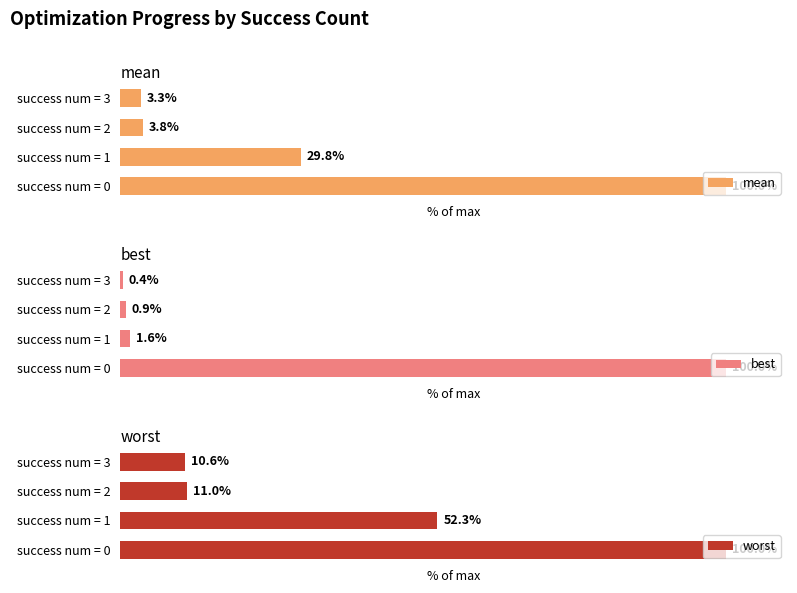

List the labels in order of mean value, largest first.

success num = 0, success num = 1, success num = 2, success num = 3